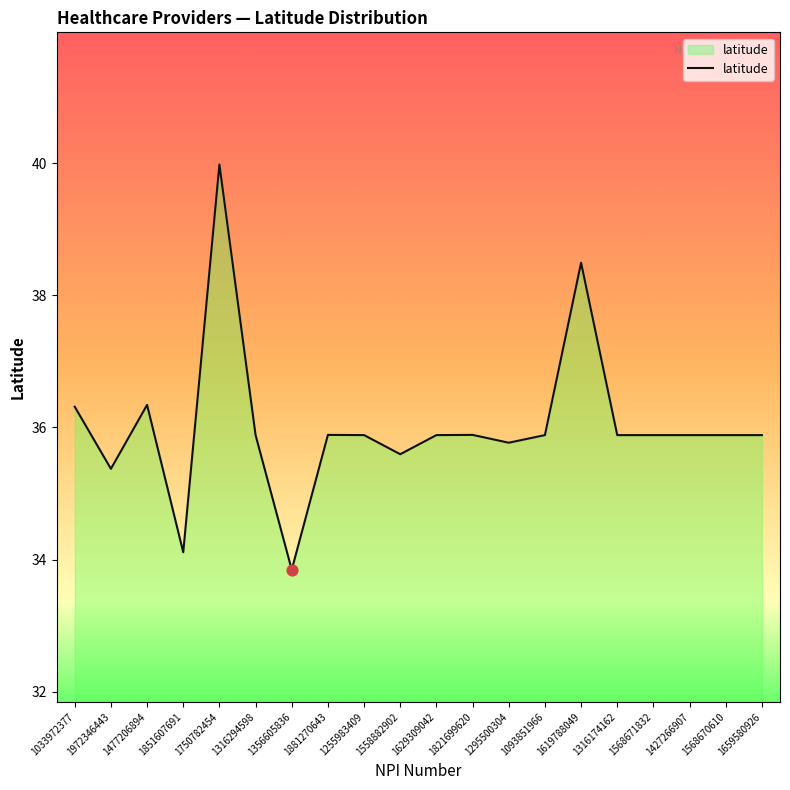

Approximately how many times larger is the value at 1316294598 compared to 1568670610?

1.0